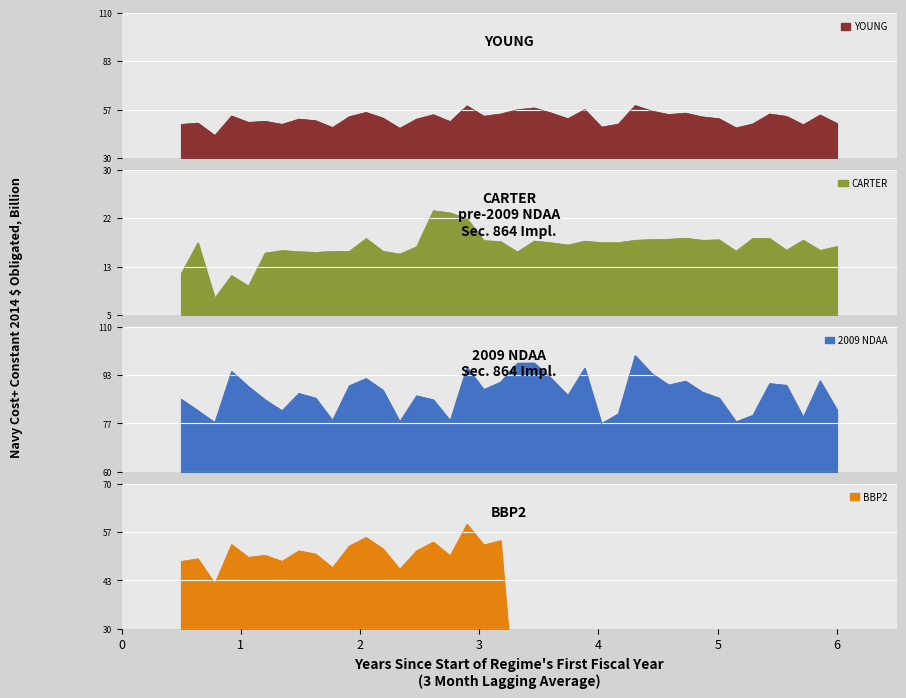

What is the highest value of the YOUNG series?

58.9